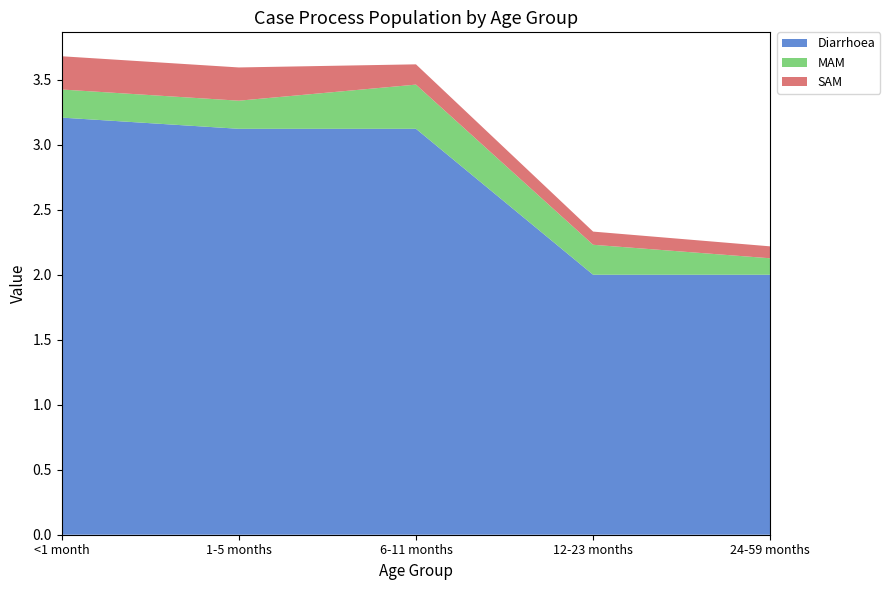

Reading right to left, transcribe all the data shown in this chart.

Diarrhoea: 2.0	2.0	3.1	3.1	3.2
MAM: 0.1	0.2	0.3	0.2	0.2
SAM: 0.1	0.1	0.2	0.3	0.3